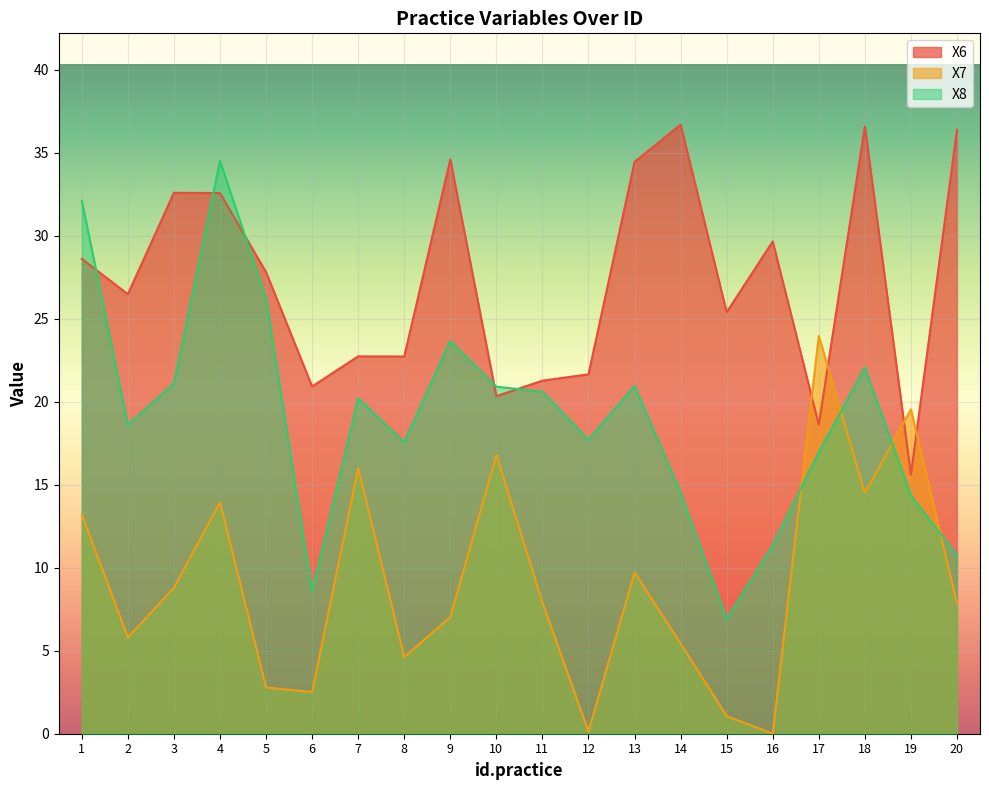

At 8, list the series in order from largest to smallest.

X6, X8, X7